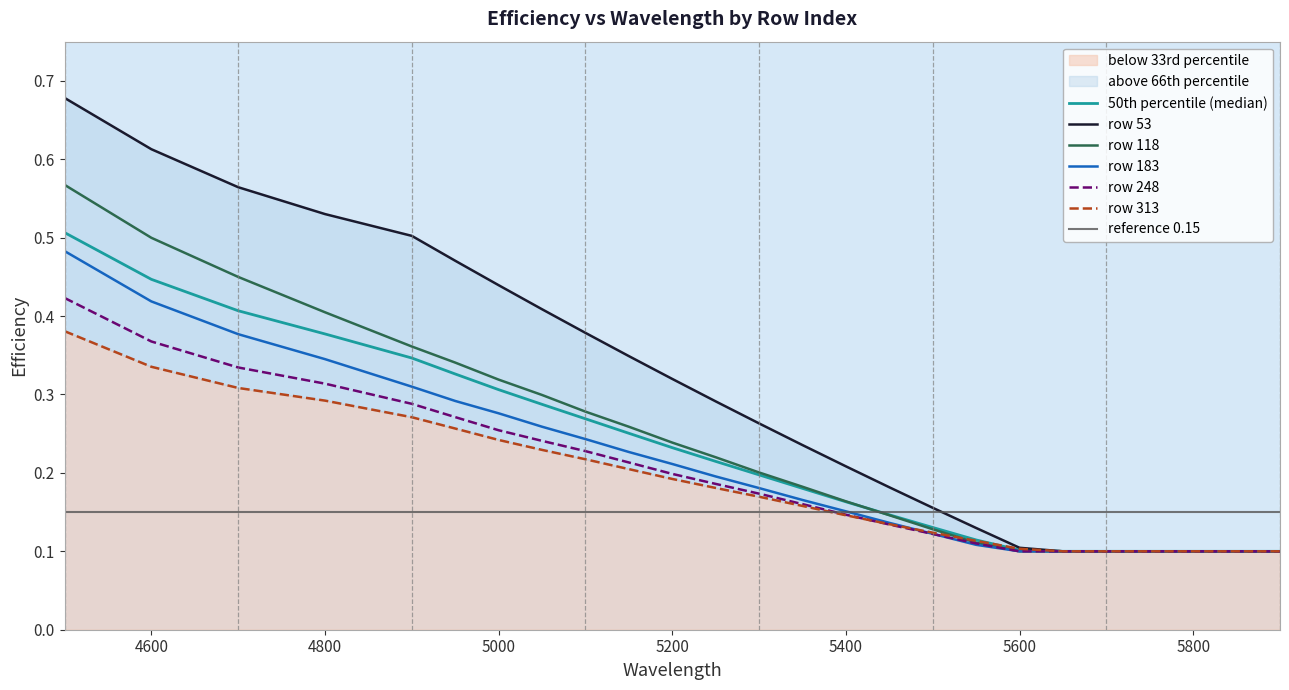

What is the total value across all series at 5600?

0.5